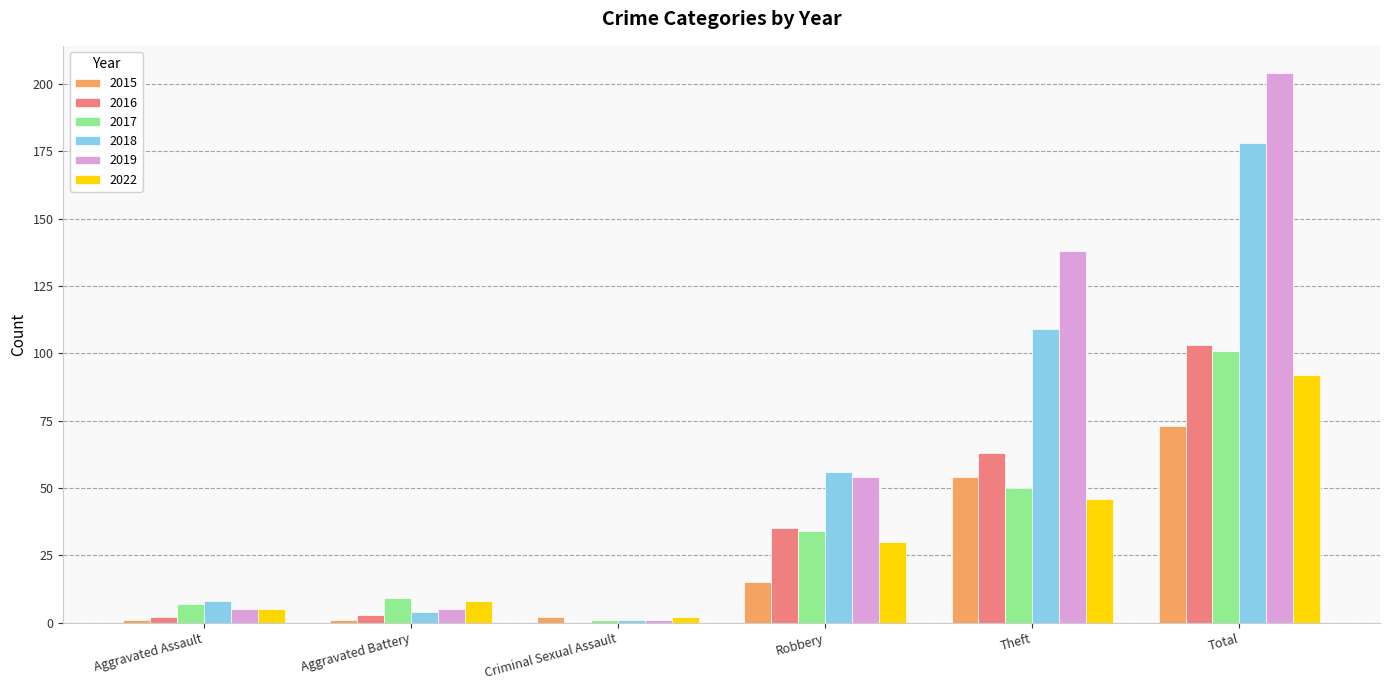

At which category is the sum across all series the highest?

Total